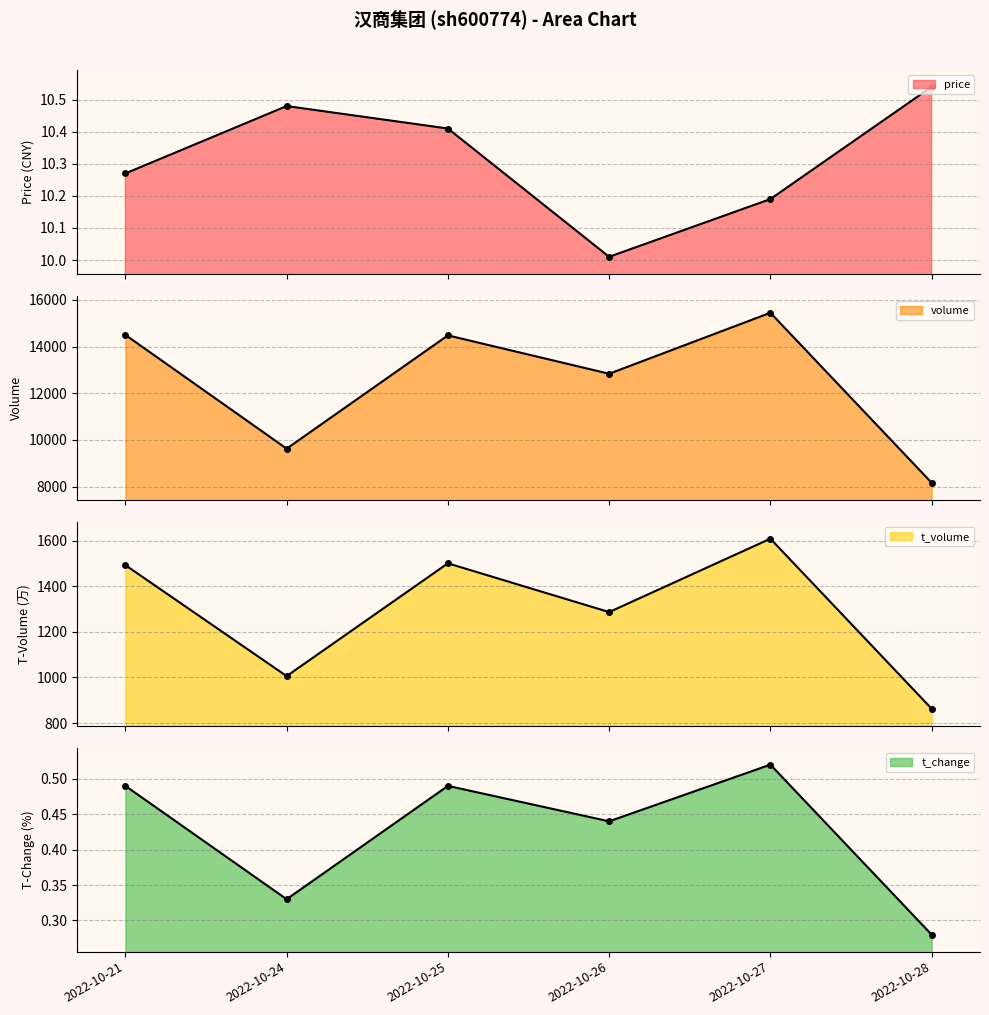

At how many categories does at least one series exceed 5013?

6